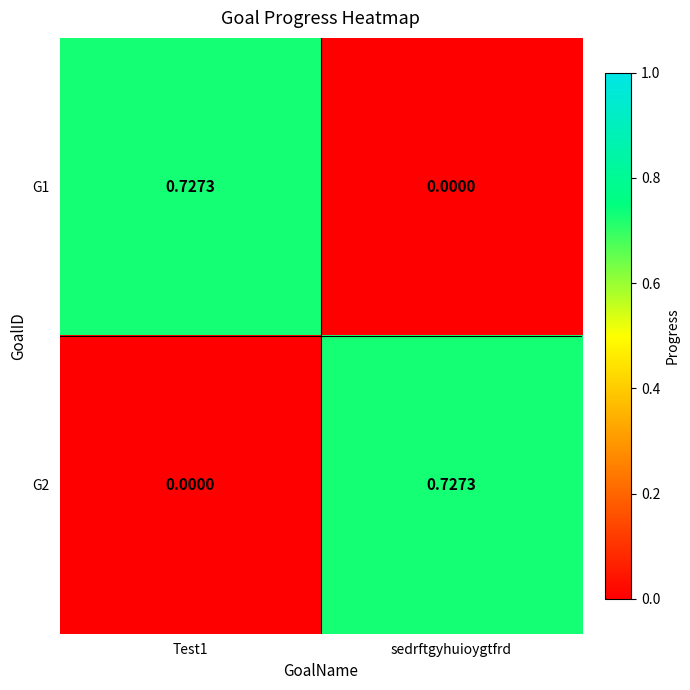

How many categories are shown in the chart?

2